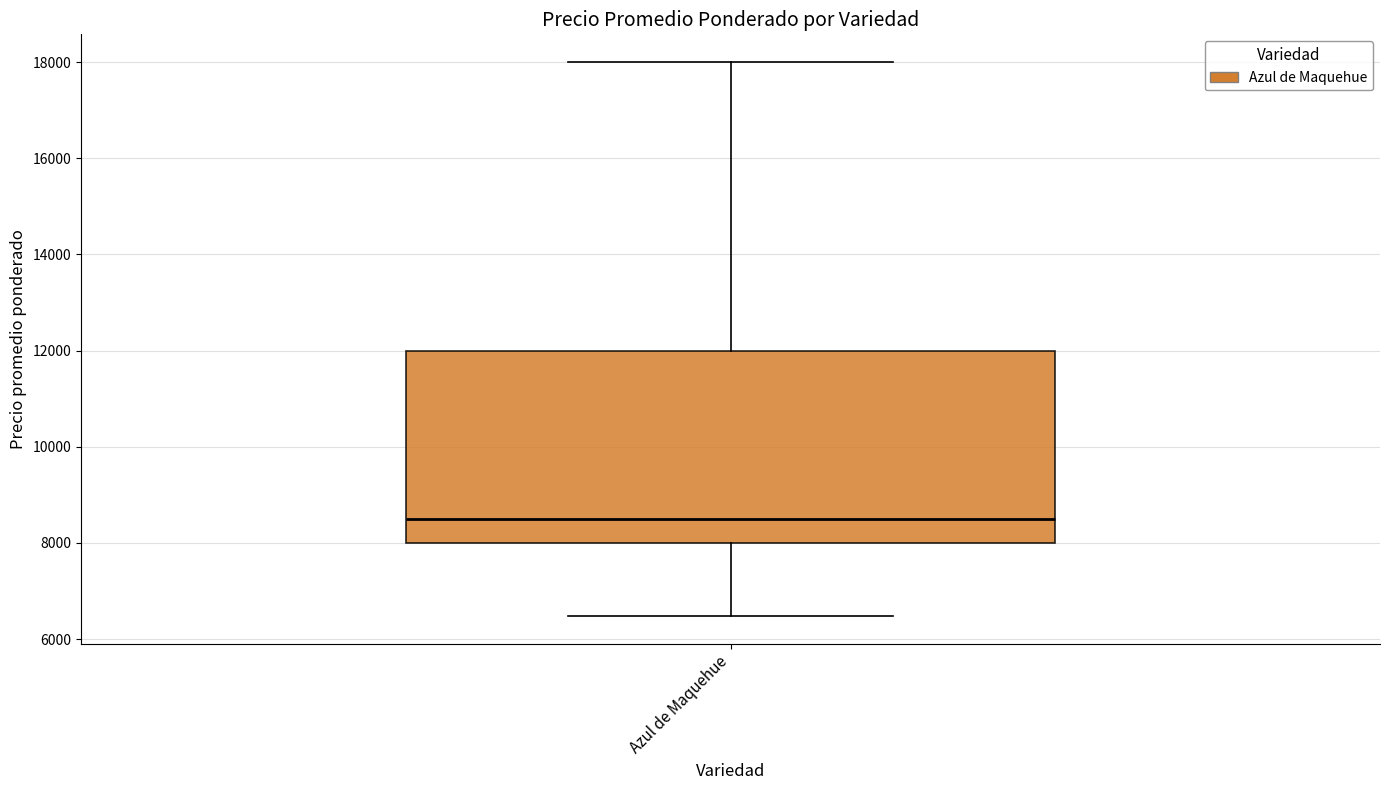

Where does the upper whisker of the box for Azul de Maquehue end on the y-axis? The values are not printed on the chart, so give them approximately, as read against the axis.

18000